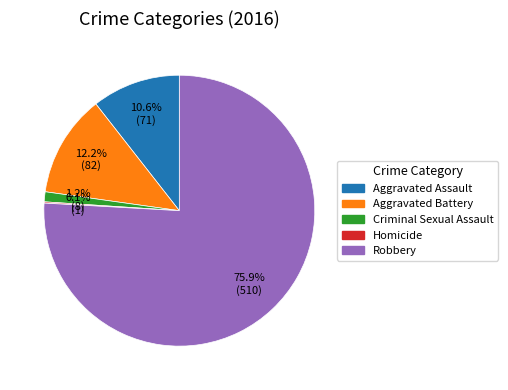

What is the largest slice in the pie chart?

Robbery